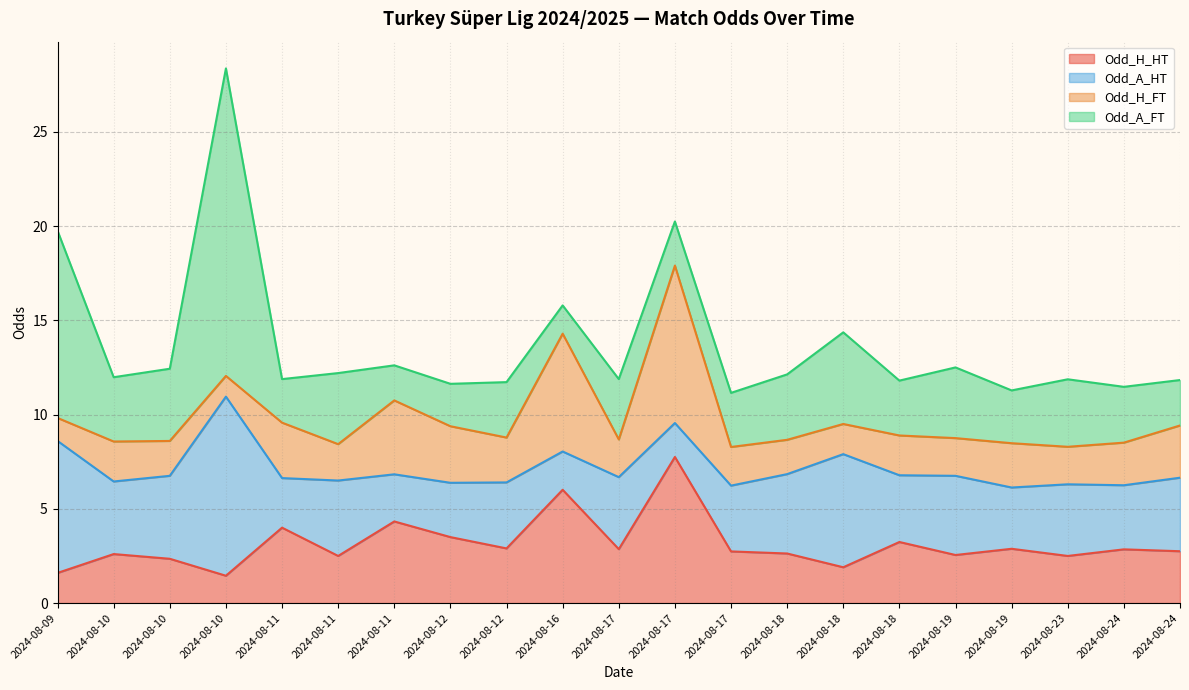

Where does the Odd_A_FT series first go above 2?

2024-08-09